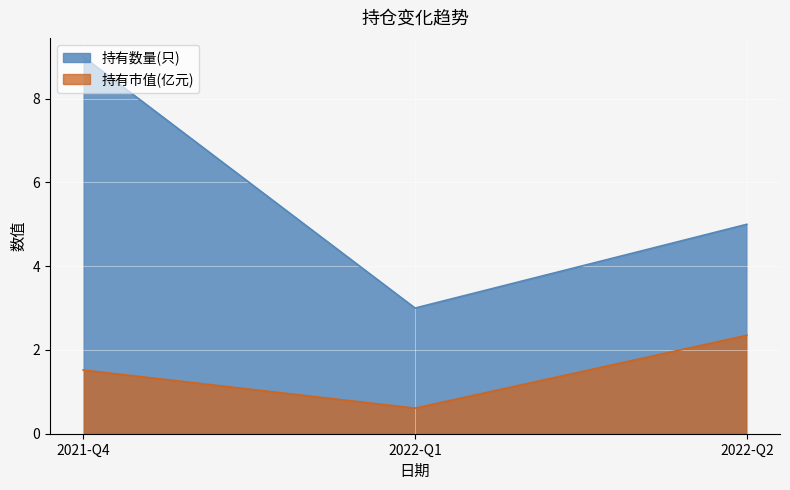

List the series in order of their overall mean, highest first.

持有数量(只), 持有市值(亿元)